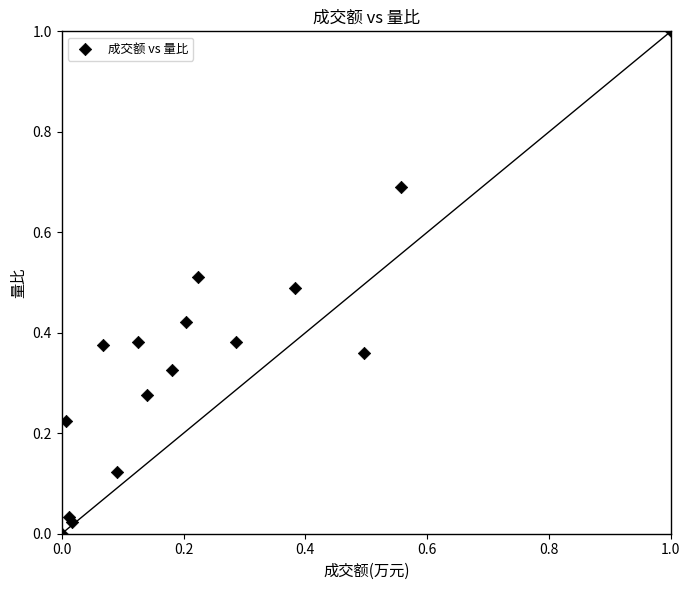

What is the range of Y values (max minus min)?

1.0